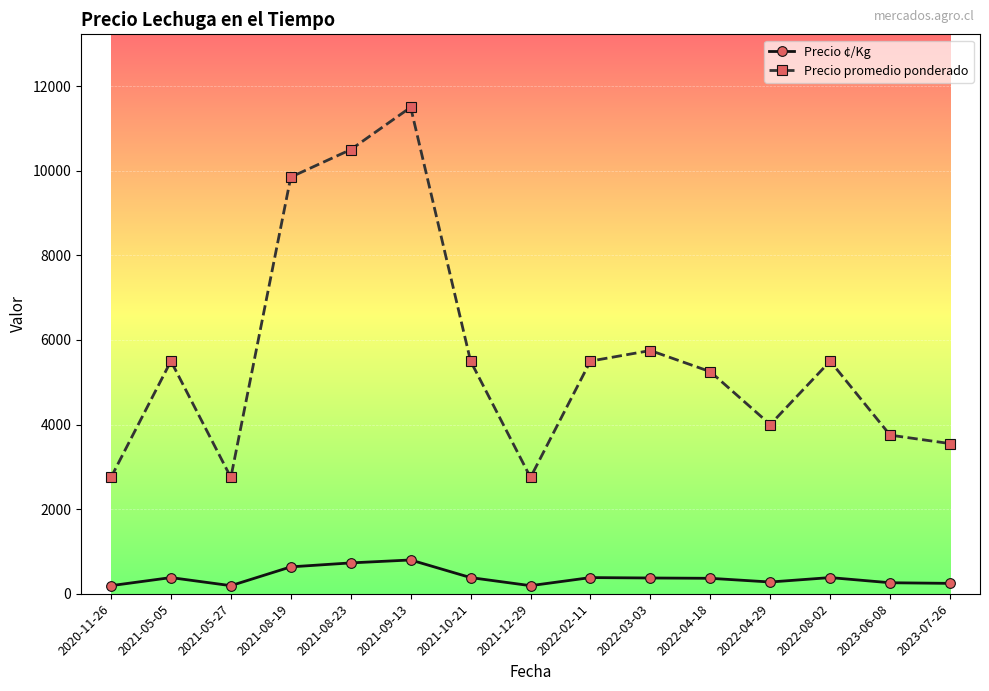

Which series has the largest range (max minus min)?

Precio promedio ponderado